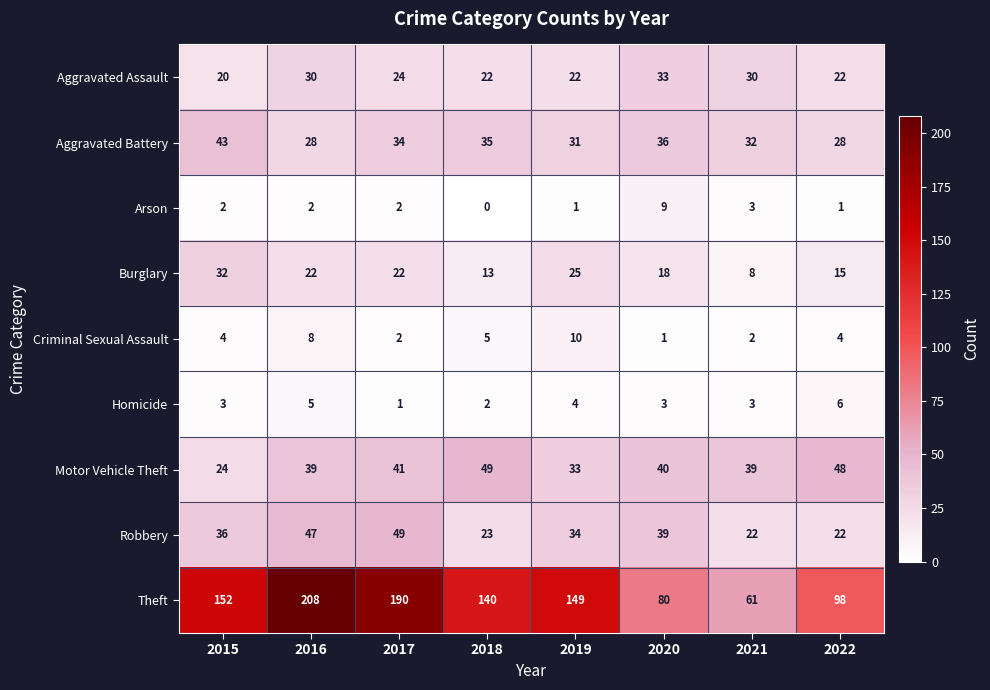

What is the maximum value shown in the chart?

208